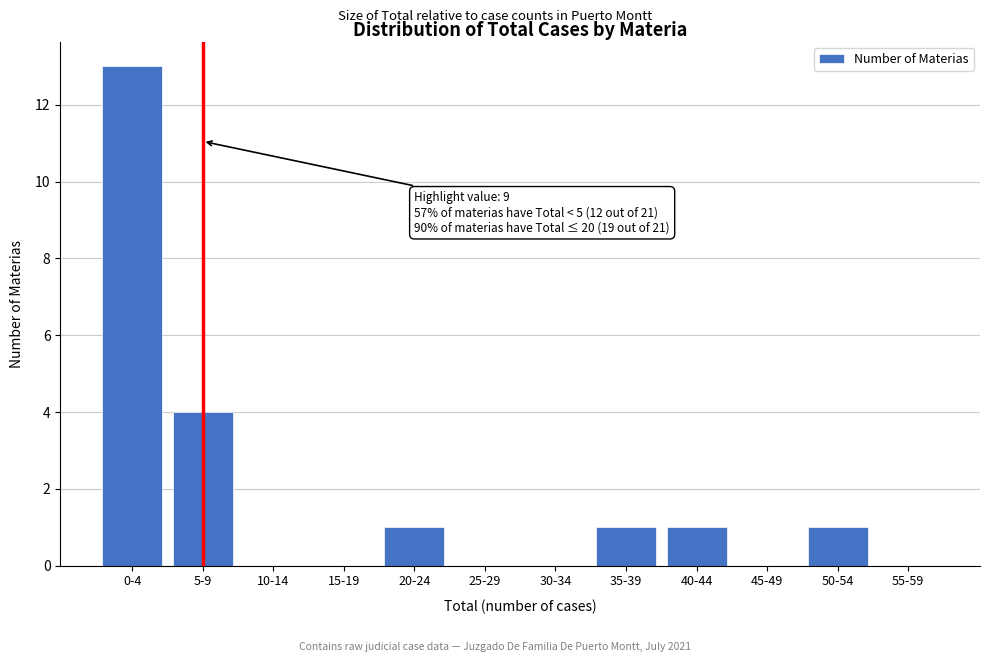

Reading left to right, extract all data points from this chart.

0-4=13	5-9=4	10-14=0	15-19=0	20-24=1	25-29=0	30-34=0	35-39=1	40-44=1	45-49=0	50-54=1	55-59=0